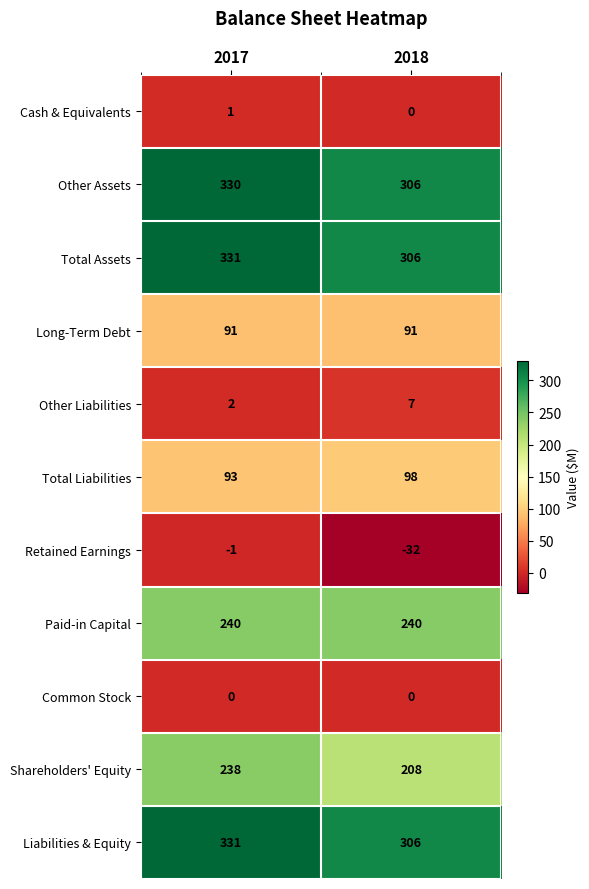

At which label is Total Assets closest to 318?

2018